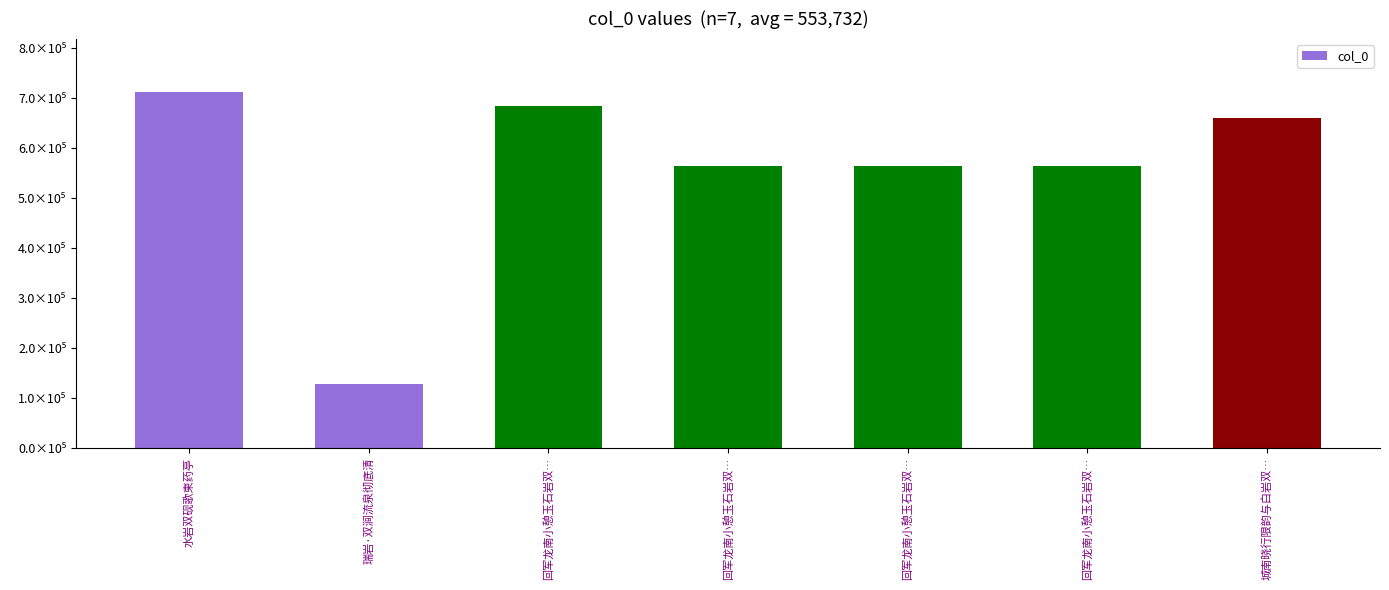

Rank the categories by value from lowest to highest.

瑞岩·双涧流泉彻底清, 回军龙南小憩玉石岩双…, 回军龙南小憩玉石岩双…, 回军龙南小憩玉石岩双…, 城南晓行限韵与白岩双…, 回军龙南小憩玉石岩双…, 水岩双砚歌柬药亭